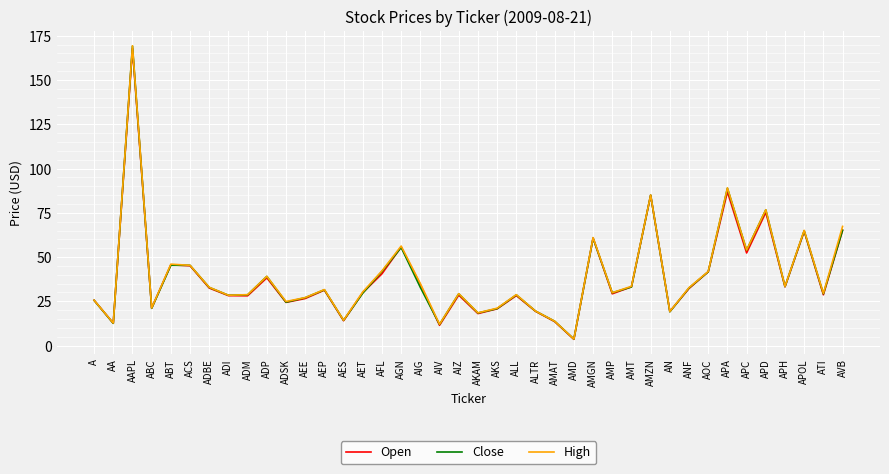

Which series has the widest spread of values?

High